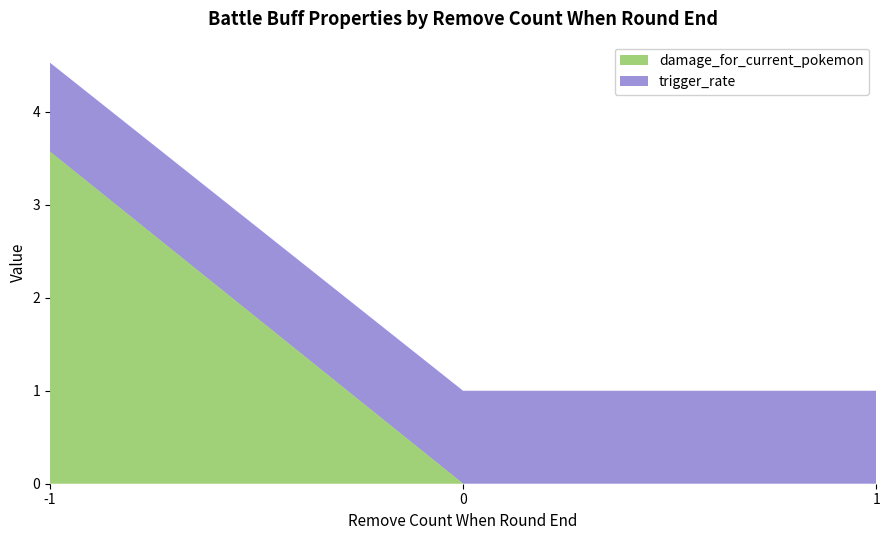

True or false: damage_for_current_pokemon has a value of 1.8 at 0.

False